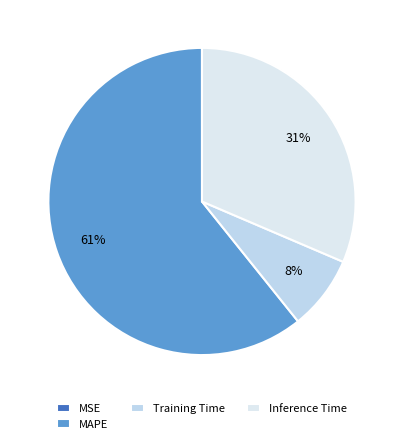

Does MSE account for over 50% of the chart?

No